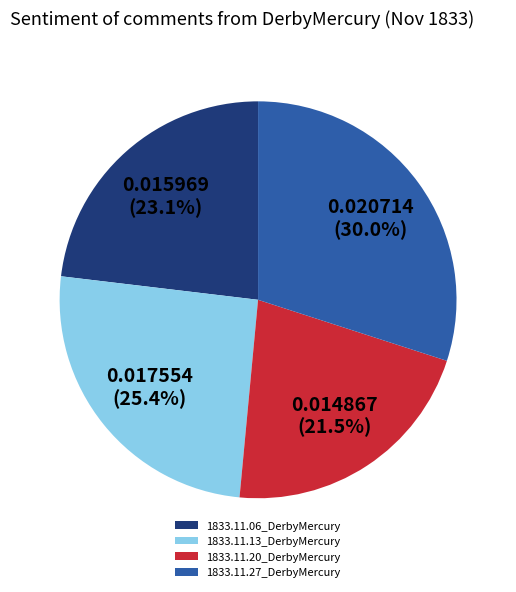

To the nearest percent, what is the average slice percentage?

25%